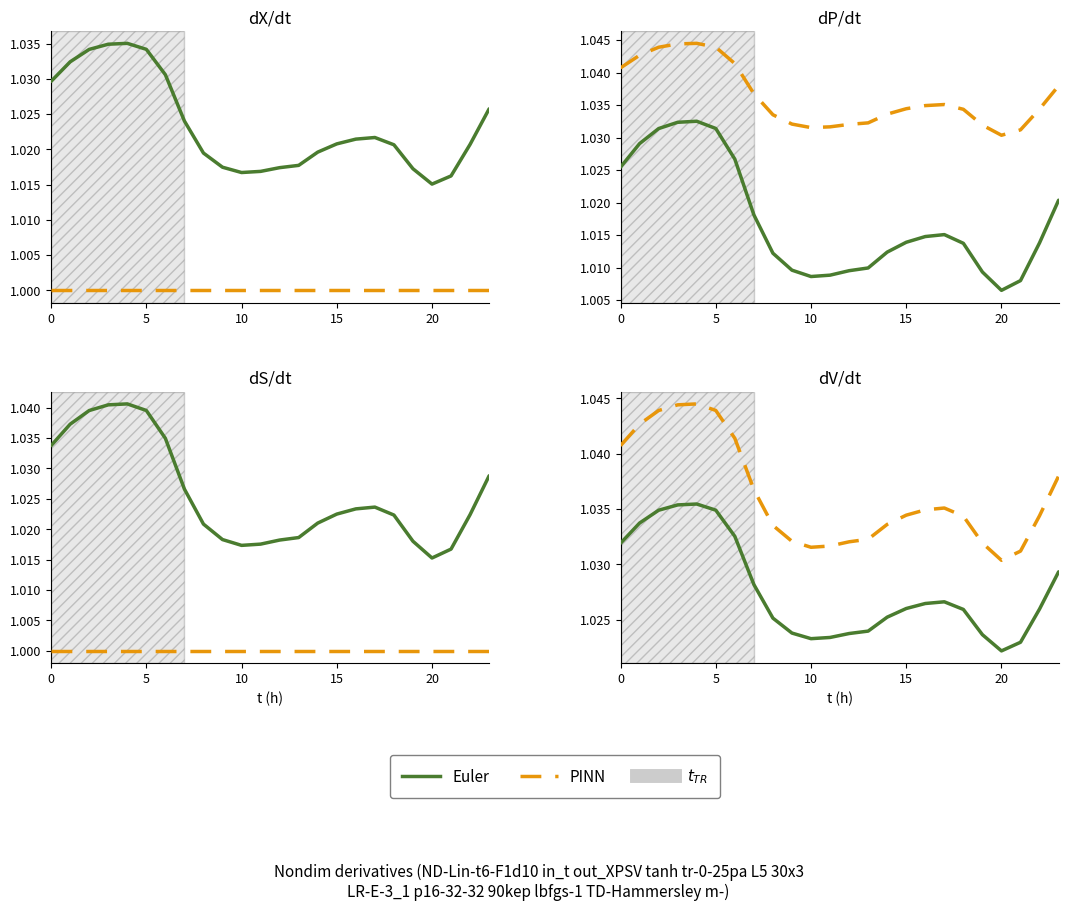

Does the chart have visible grid lines?

No